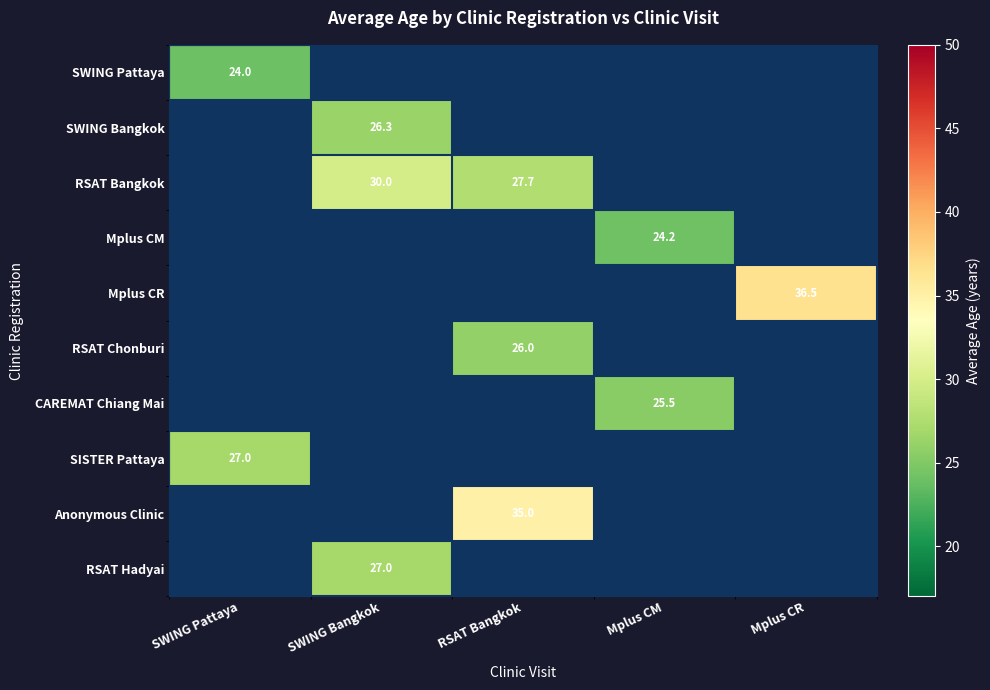

At how many categories does at least one series exceed 34?

2